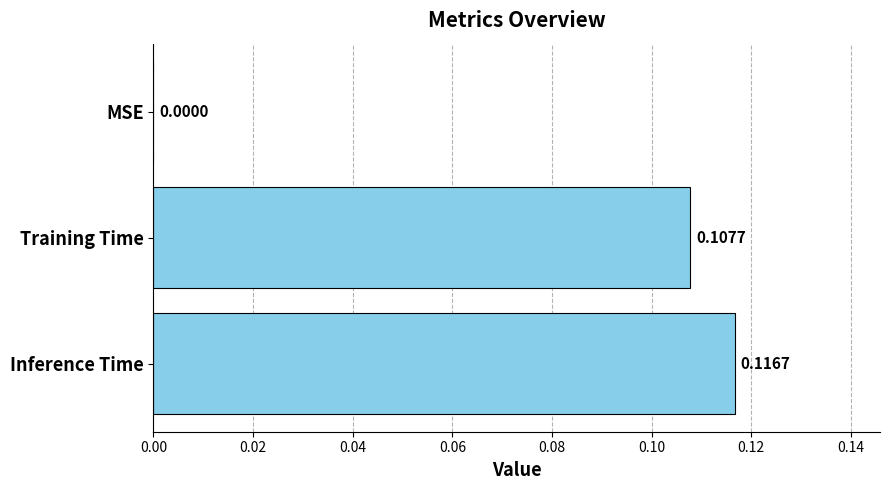

What is the change in value from MSE to Inference Time?

+0.1